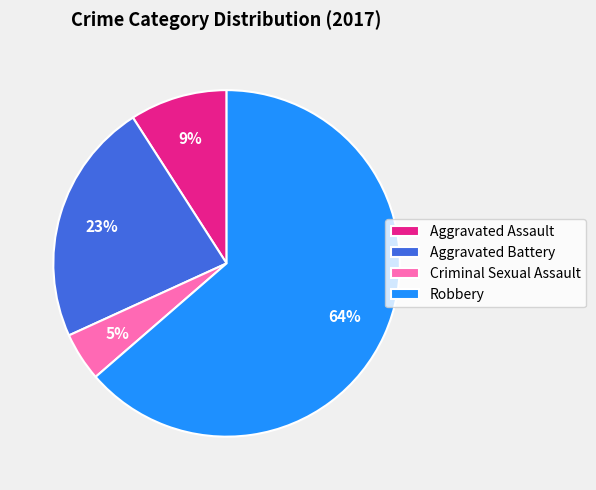

Count the number of slices in the pie.

4